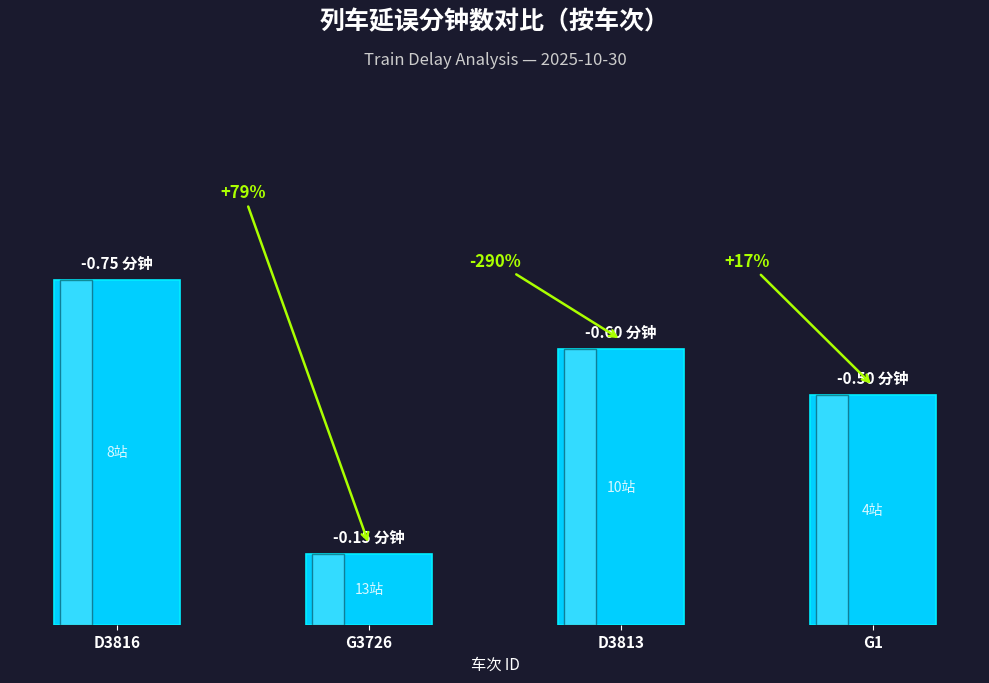

True or false: the data shows 0.6 at D3813.

True